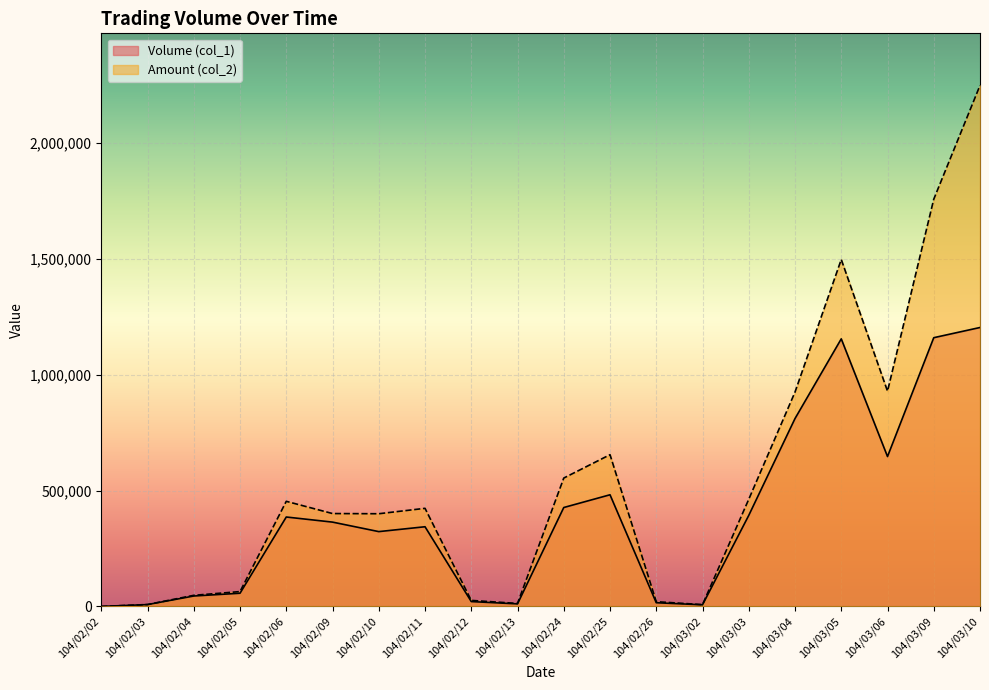

The value of Volume (col_1) at 104/02/02 is 661702. True or false?

False